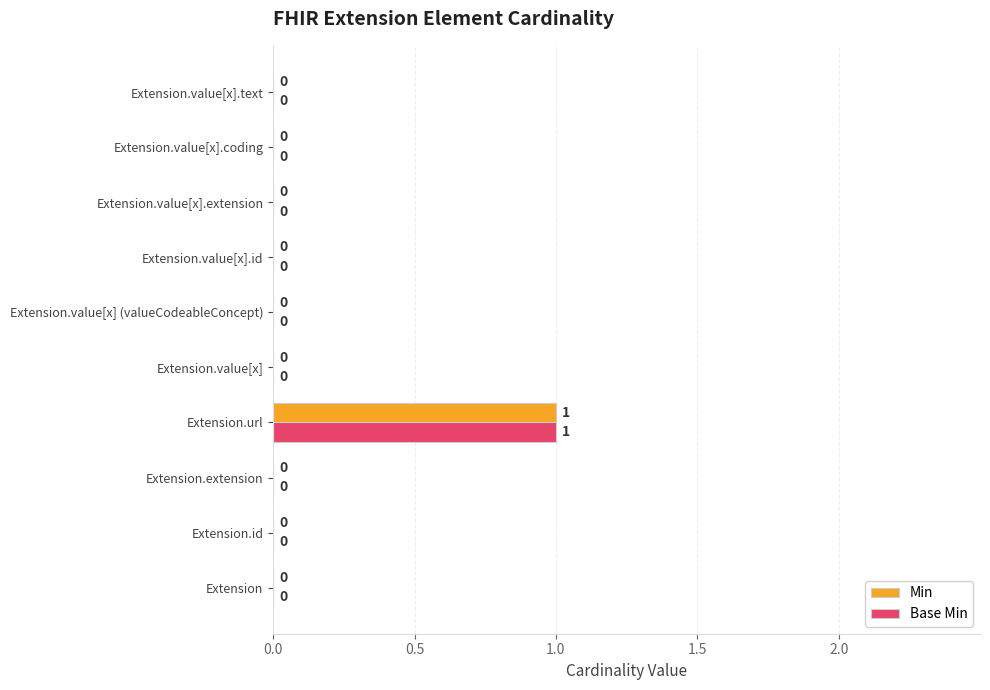

At which category does the chart reach its peak across all series?

Extension.url